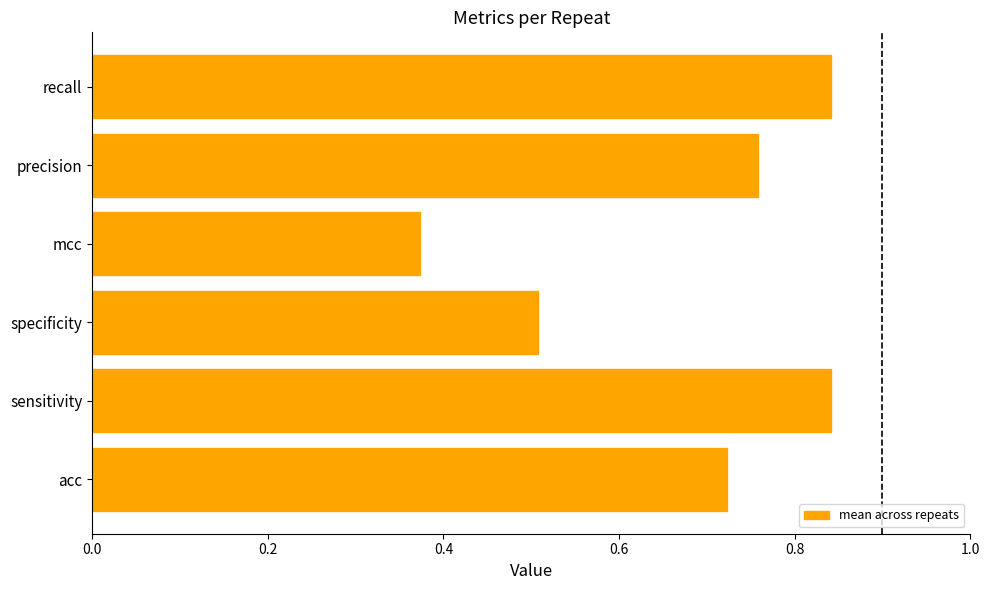

Which has a higher value, acc or precision?

precision